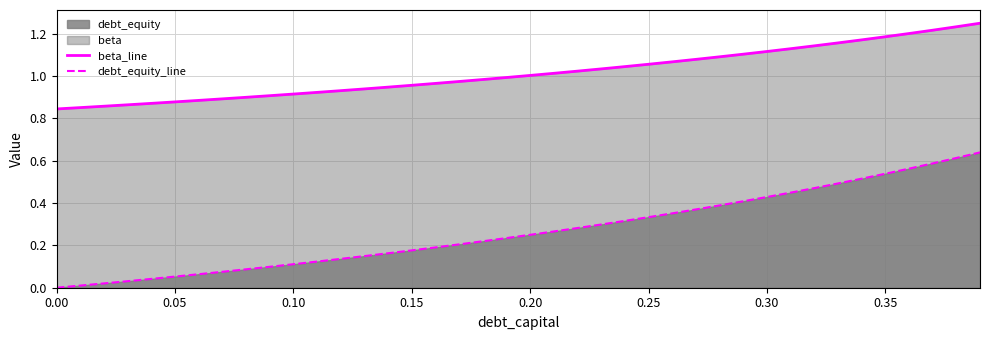

Rank the series by their average value, from lowest to highest.

debt_equity_line, beta_line